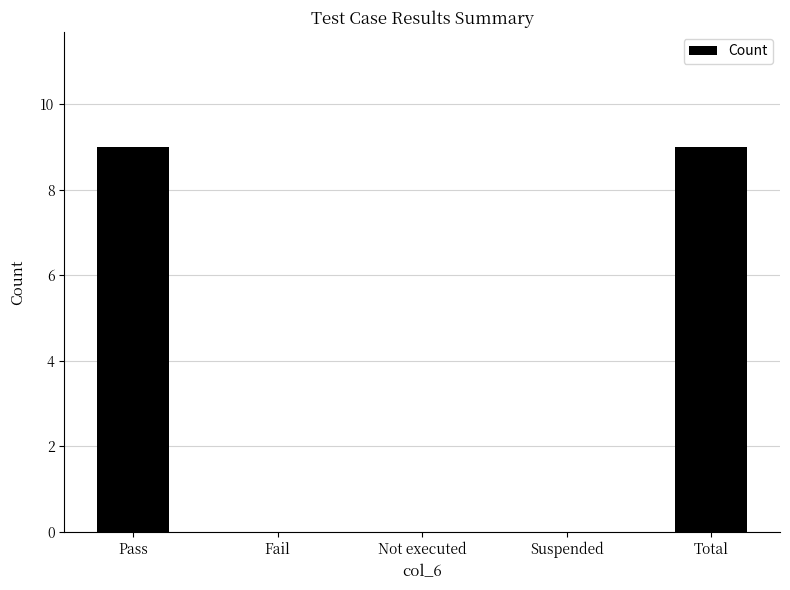

The chart shows a value of 9 at Total. True or false?

True